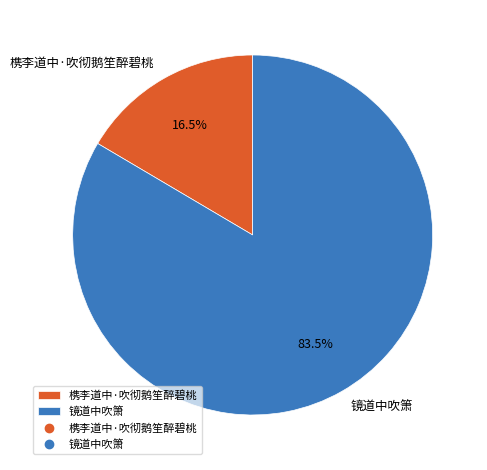

Combined, do 镜道中吹箫 and 槜李道中·吹彻鹅笙醉碧桃 account for over 50%?

Yes